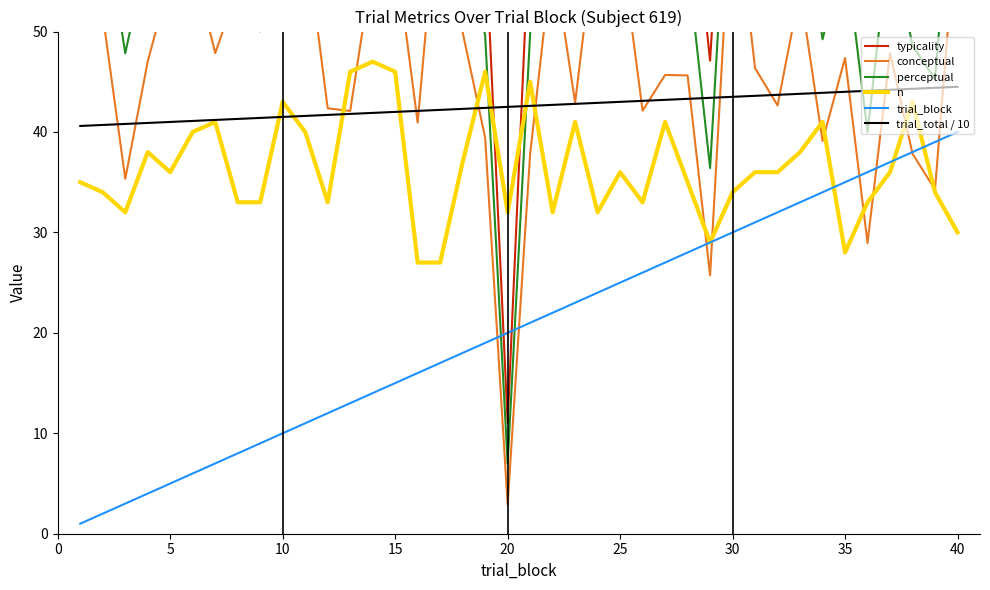

In typicality, how many points are lower than both neighbors (excluding endpoints)?

13